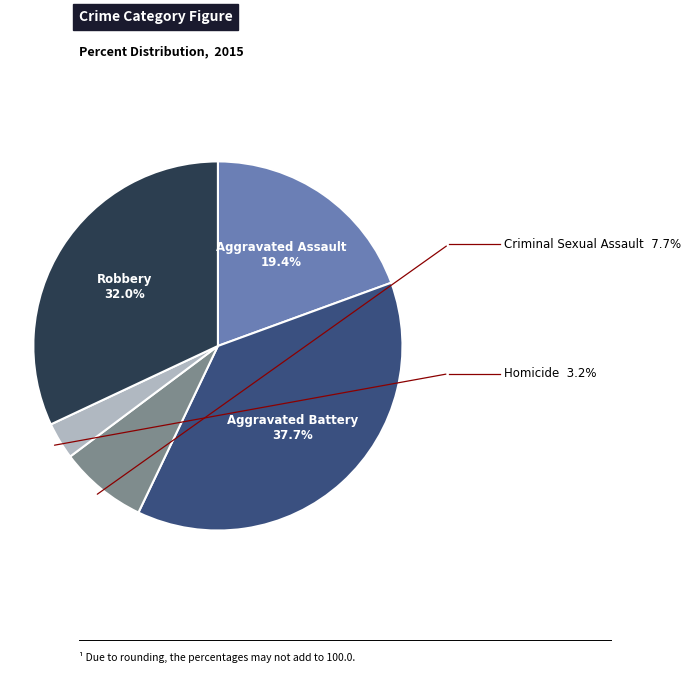

Is there any slice that represents more than half of the pie?

No